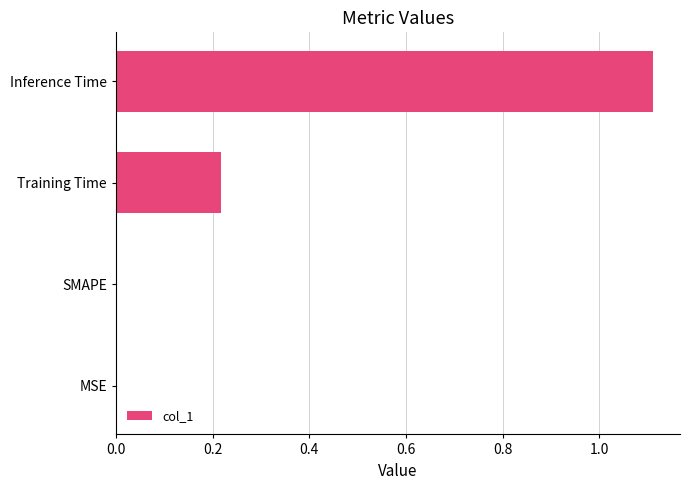

What is the change in value from Training Time to Inference Time?

+0.9